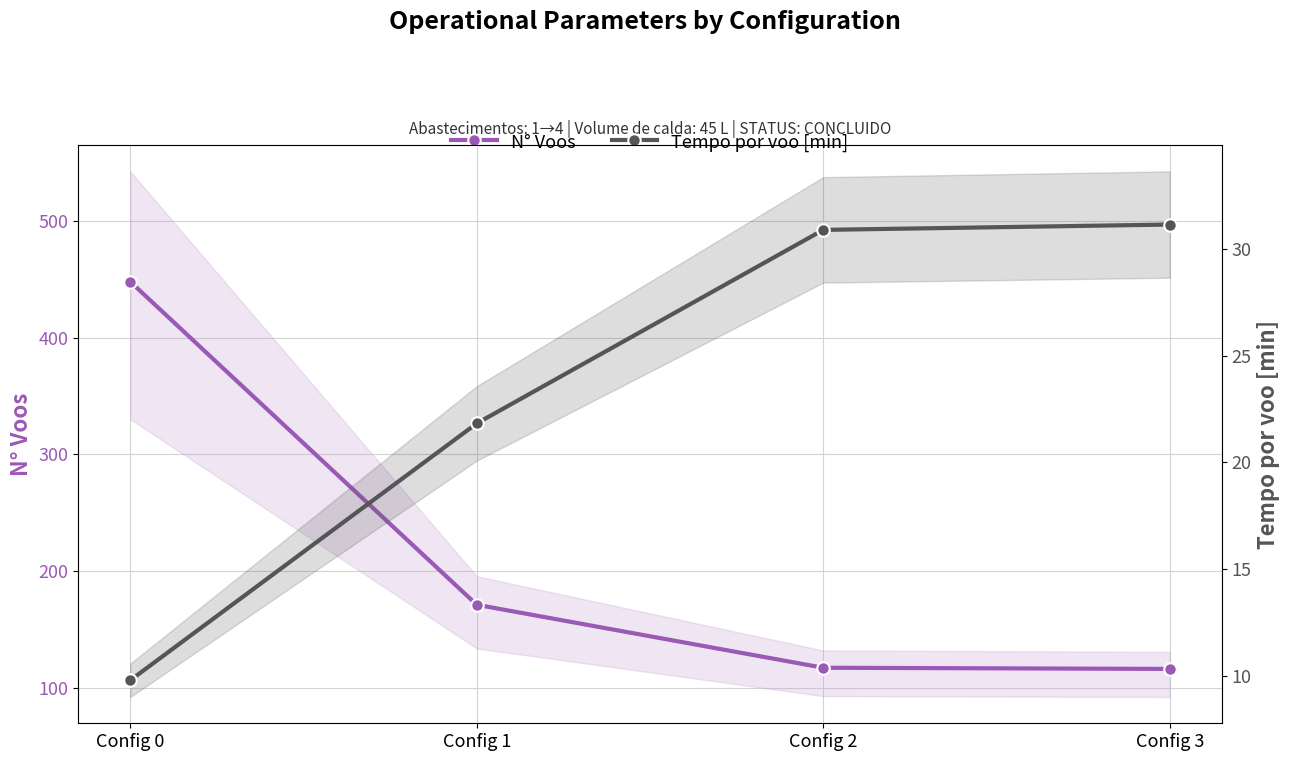

True or false: Tempo por voo [min] has more than 0 interior local peaks.

False